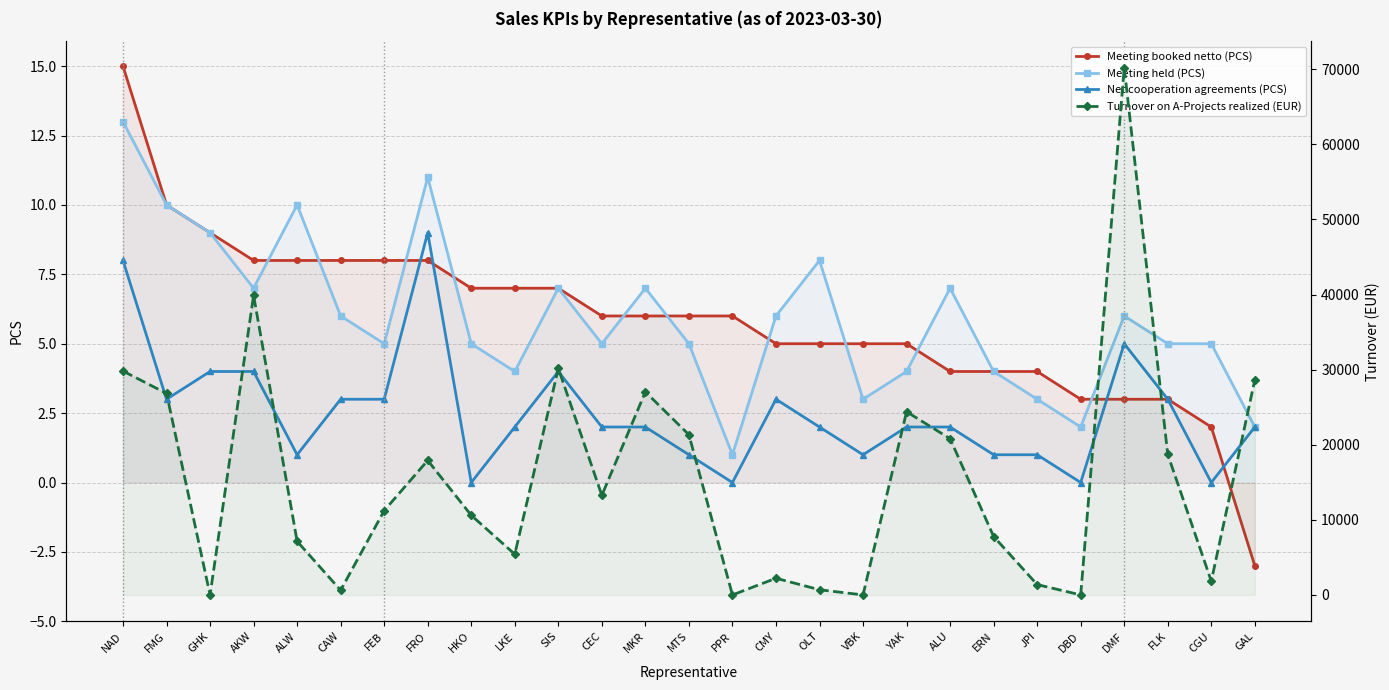

Between CAW and JPI, which is larger?

CAW